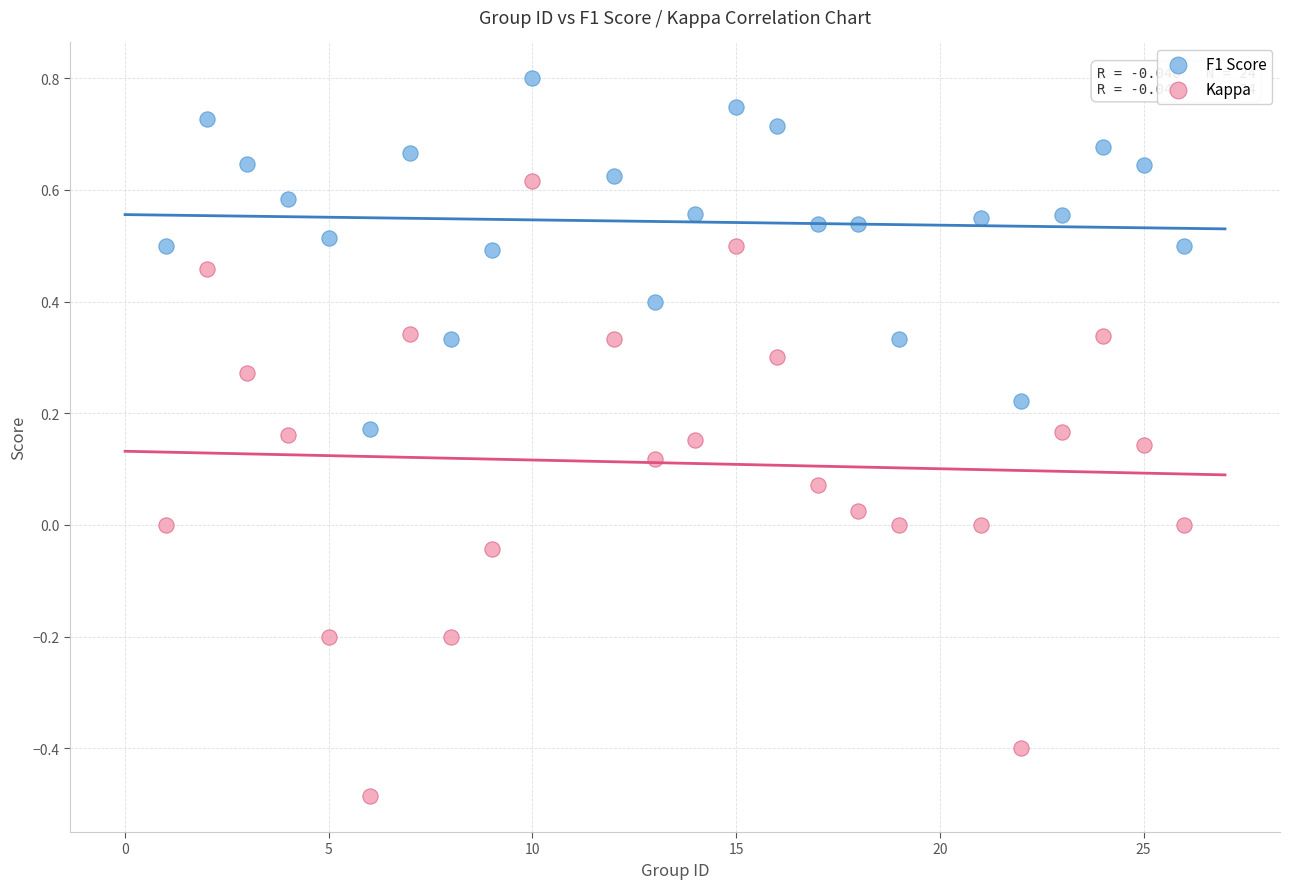

Across all data points, what is the range of X values (max minus min)?

25.0